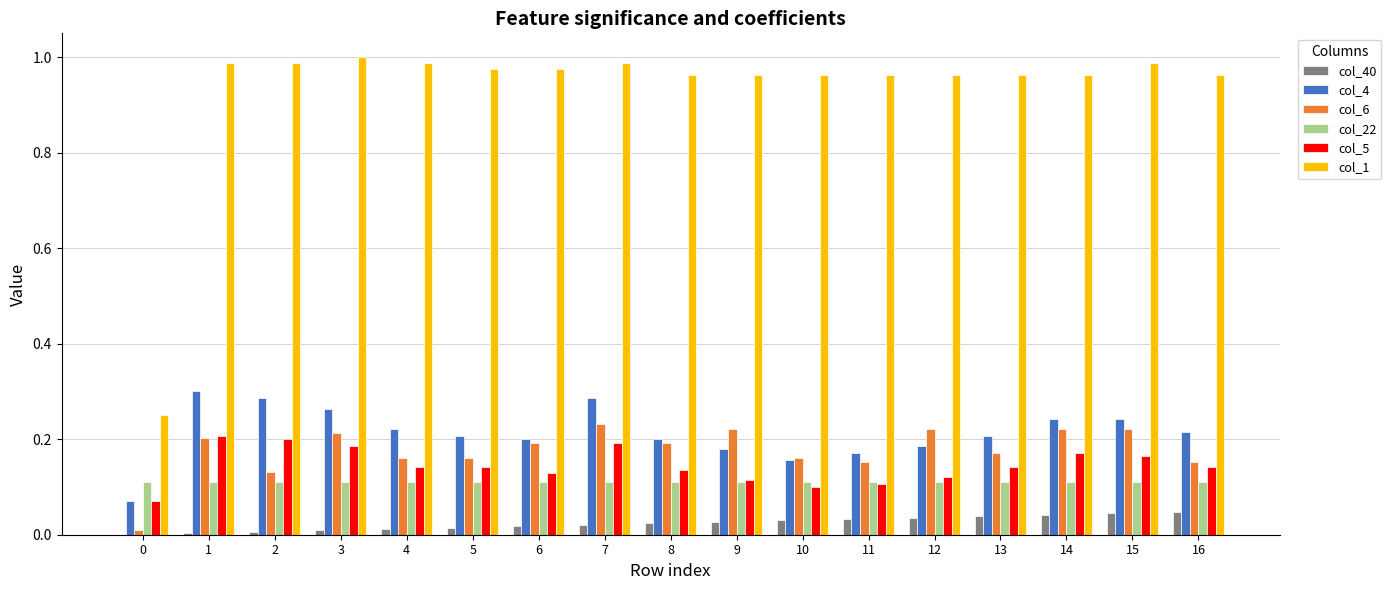

Which series has the largest total across all categories?

col_1